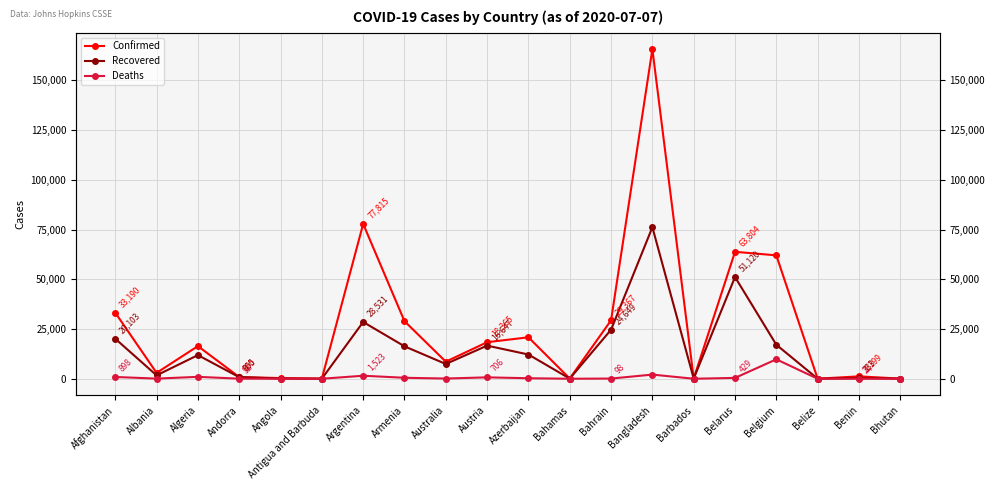

Is this an area chart (filled region under the line)?

No